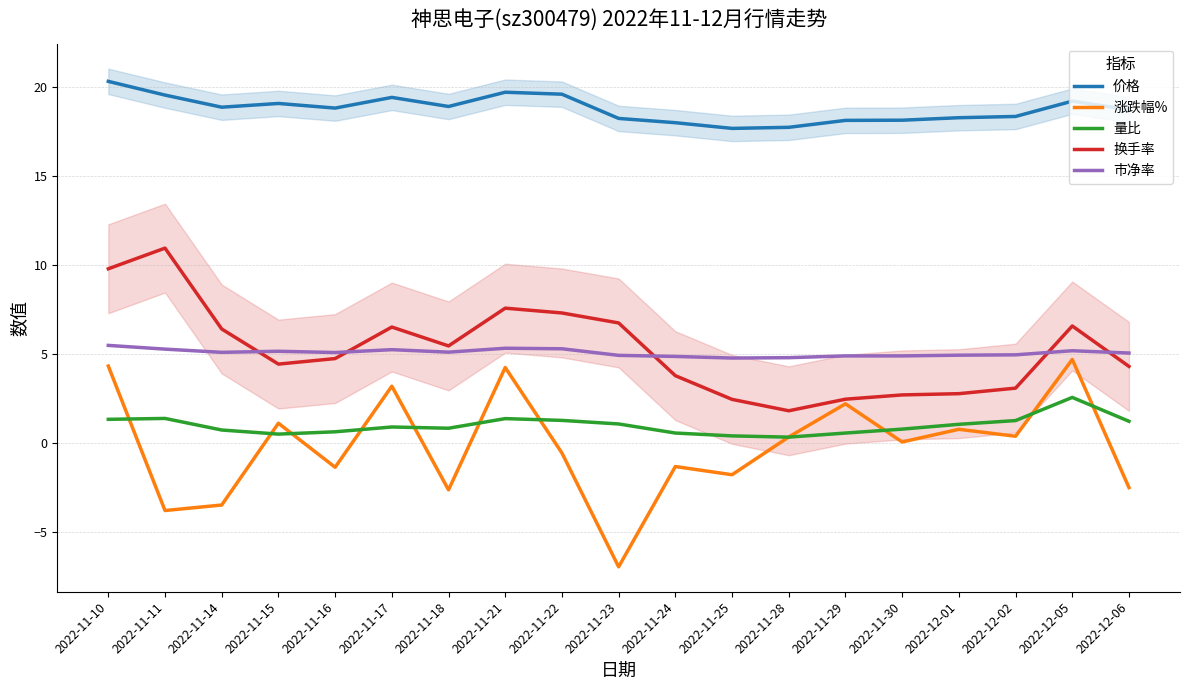

What is the smallest value displayed?

-7.0